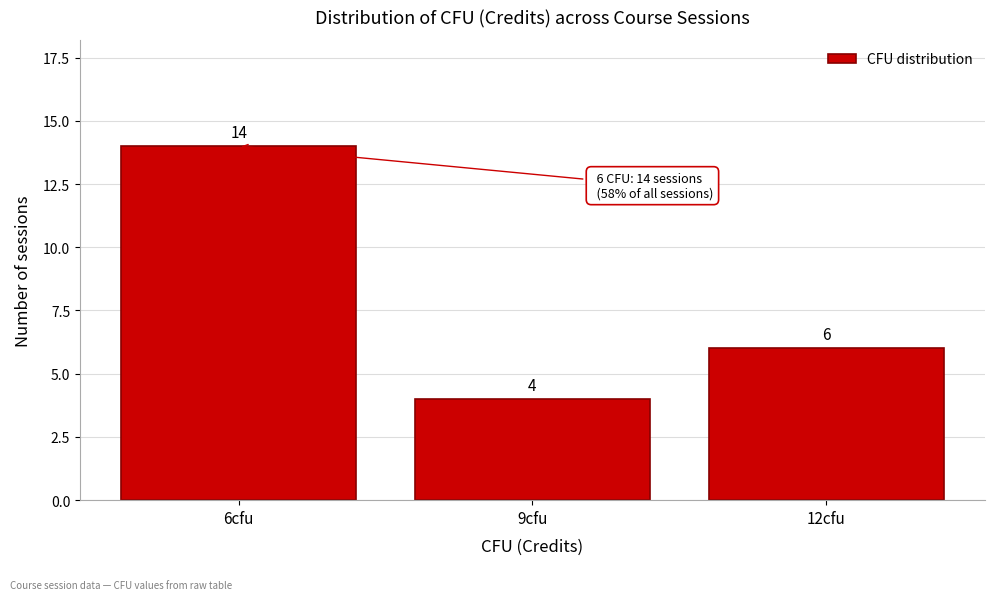

Reading right to left, transcribe all the data shown in this chart.

6	4	14